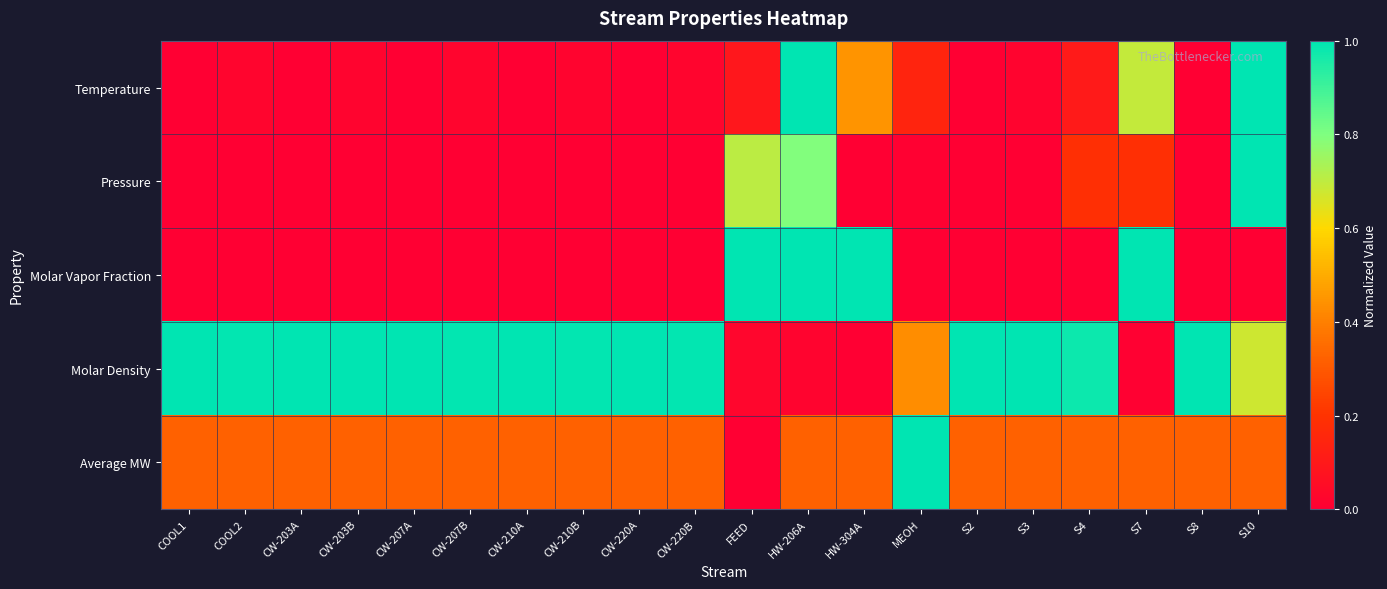

What is the difference between the highest and lowest values at CW-203B?

1.0